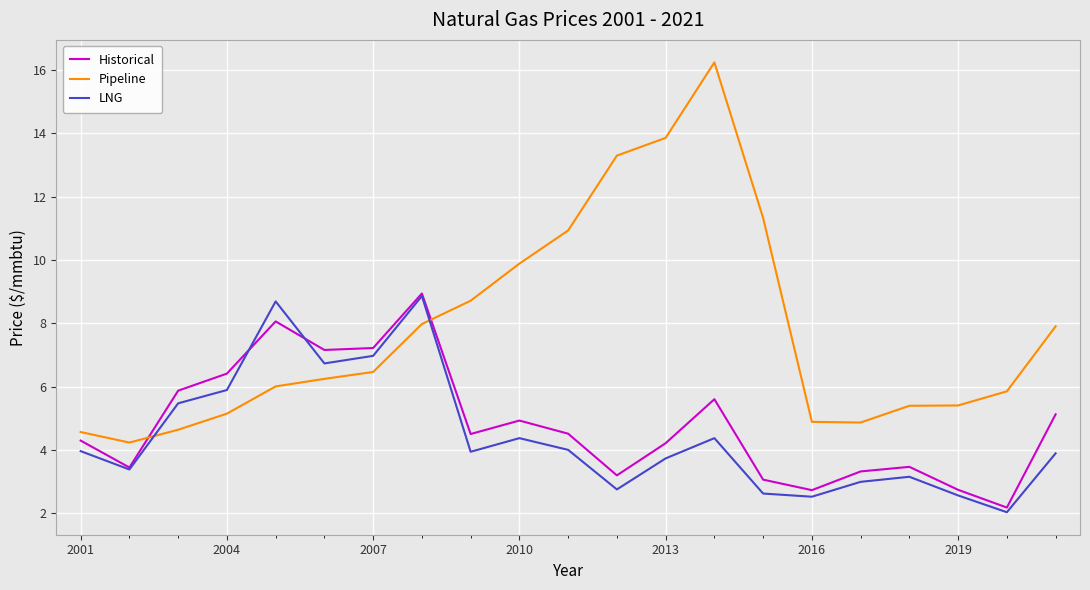

What is the difference between the second highest and second lowest values in the Historical series?

5.3